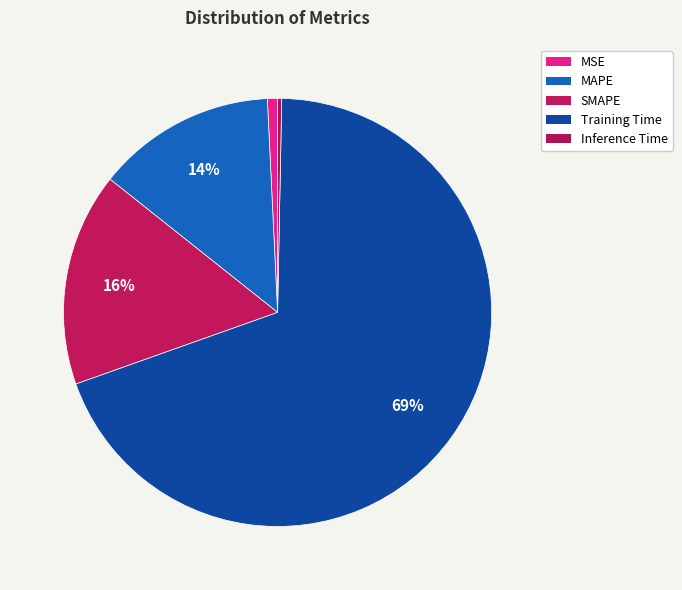

How many slices are in this pie chart?

5